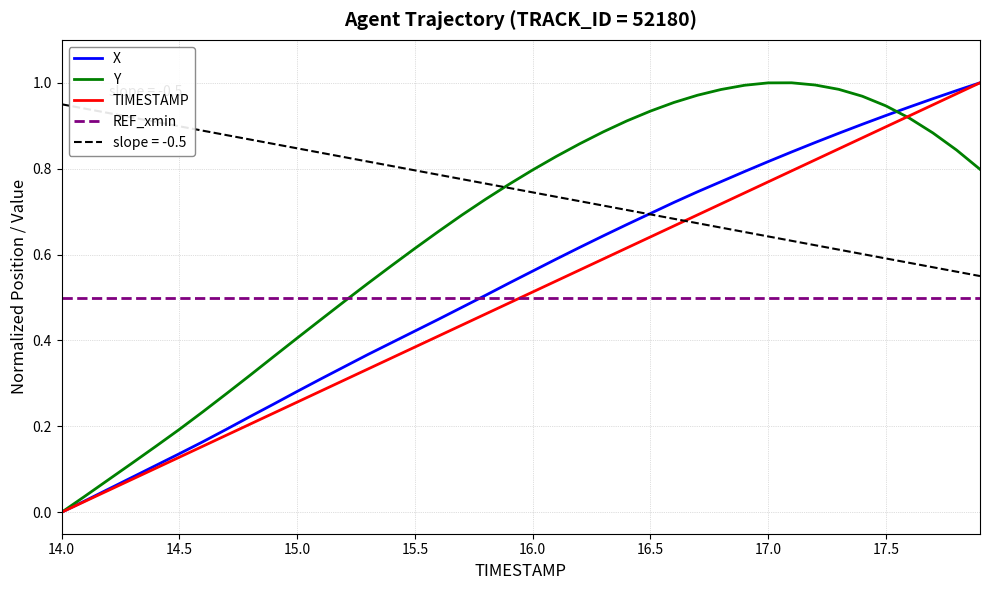

True or false: REF_xmin and TIMESTAMP cross at least once.

True